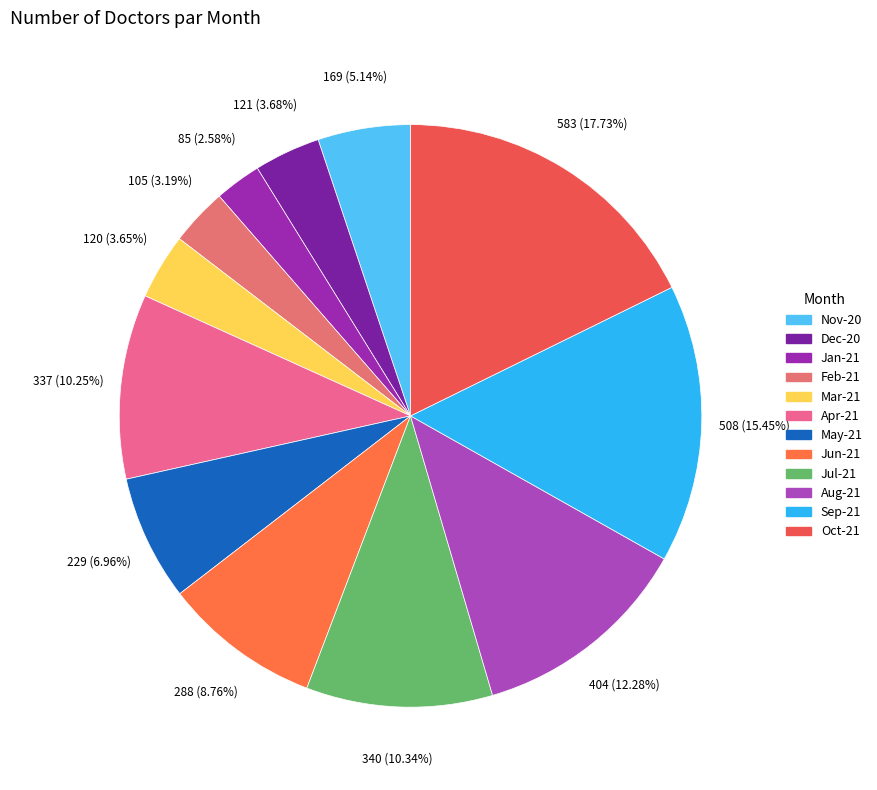

What percentage is NOT represented by Aug-21?

87.7%